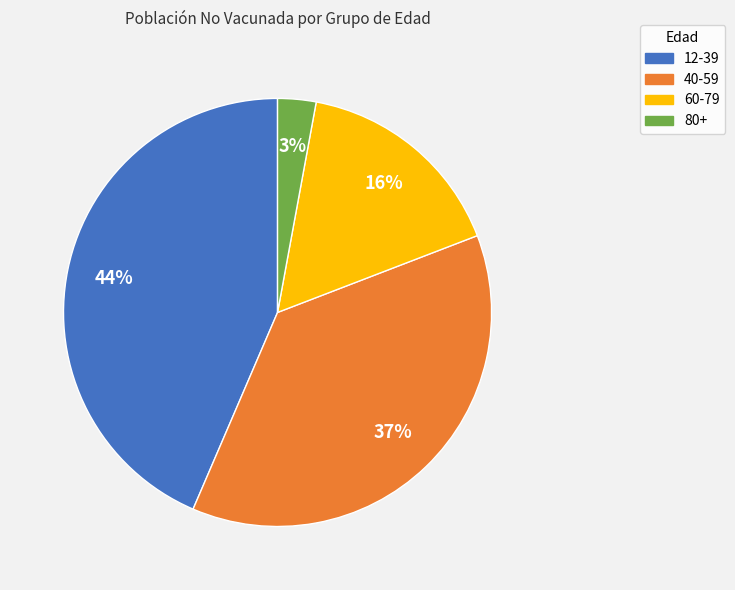

Is it true that 60-79 is 16% of the pie?

True